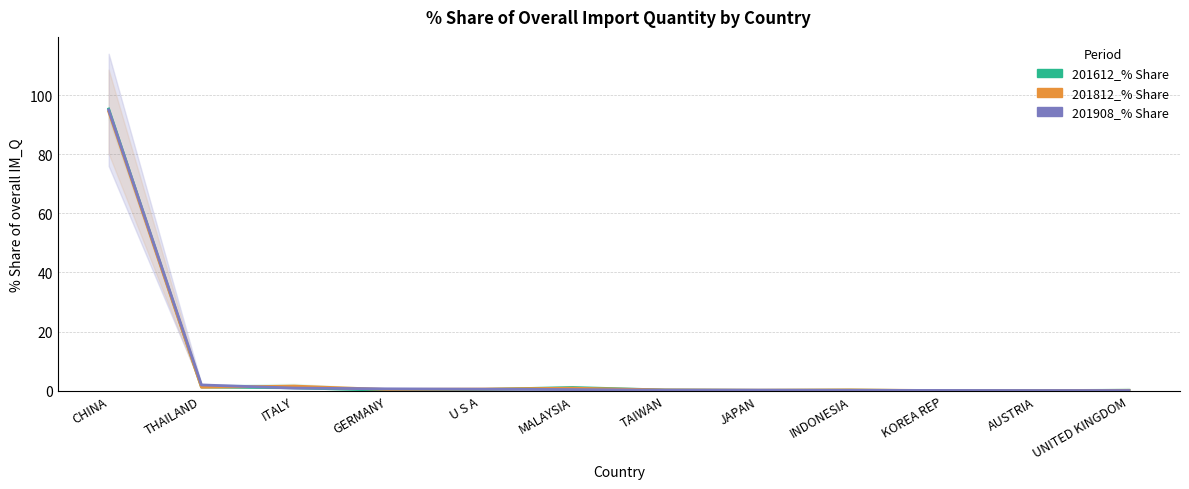

Reading left to right, list all the values displayed in this chart.

201612_% Share: CHINA=95.3	THAILAND=1.3	ITALY=1.0	GERMANY=0.1	U S A=0.4	MALAYSIA=1.1	TAIWAN=0.2	JAPAN=0.1	INDONESIA=0.2	KOREA REP=0.0	AUSTRIA=0.0	UNITED KINGDOM=0.1
201812_% Share: CHINA=94.4	THAILAND=1.1	ITALY=1.5	GERMANY=0.4	U S A=0.5	MALAYSIA=0.8	TAIWAN=0.2	JAPAN=0.2	INDONESIA=0.3	KOREA REP=0.0	AUSTRIA=0.0	UNITED KINGDOM=0.1
201908_% Share: CHINA=95.0	THAILAND=1.9	ITALY=0.9	GERMANY=0.6	U S A=0.5	MALAYSIA=0.4	TAIWAN=0.2	JAPAN=0.2	INDONESIA=0.1	KOREA REP=0.1	AUSTRIA=0.0	UNITED KINGDOM=0.0